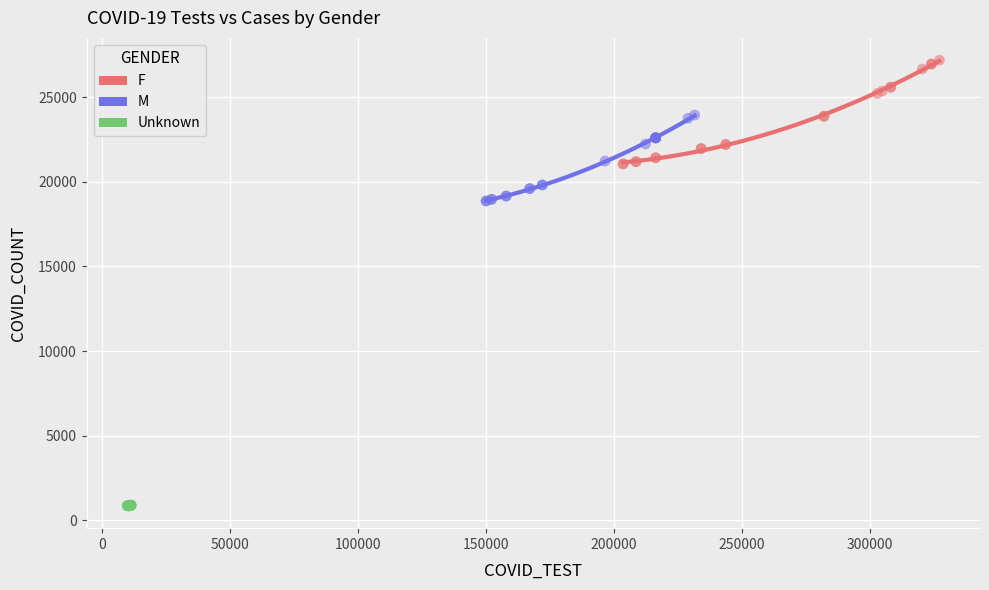

Which series contains the lowest Y value?

Unknown